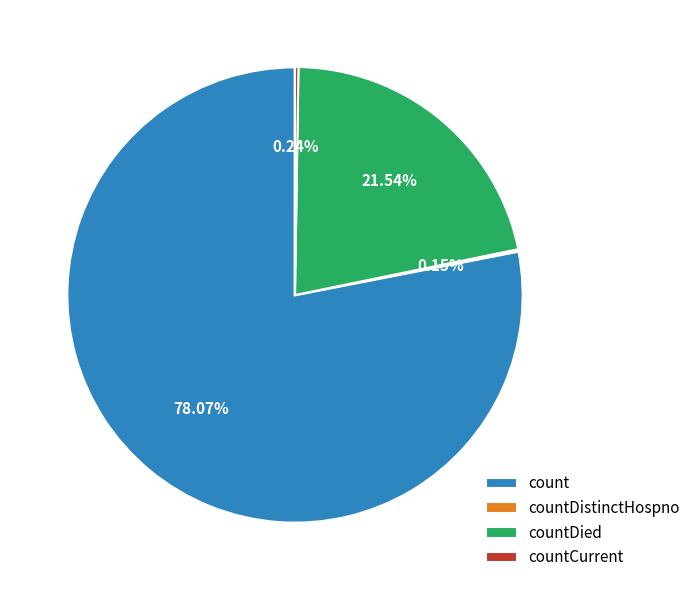

The countDied slice represents 34% of the pie. True or false?

False